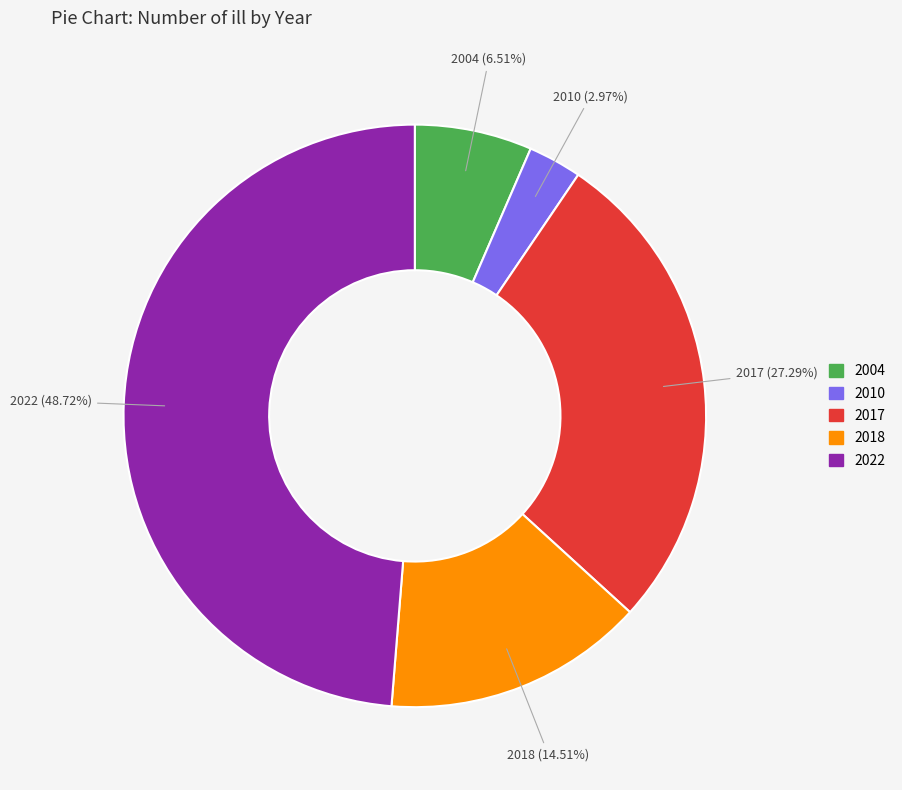

The 2004 slice represents 1% of the pie. True or false?

False